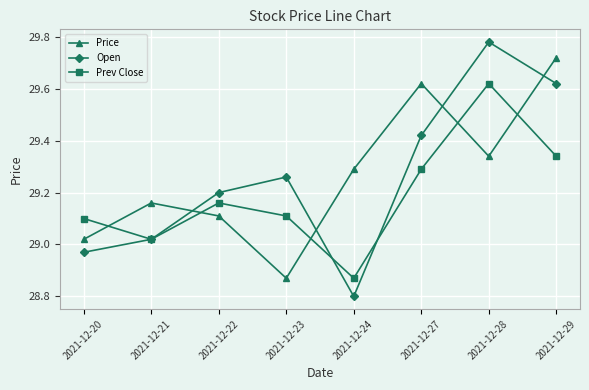

Which series has the largest range (max minus min)?

Open